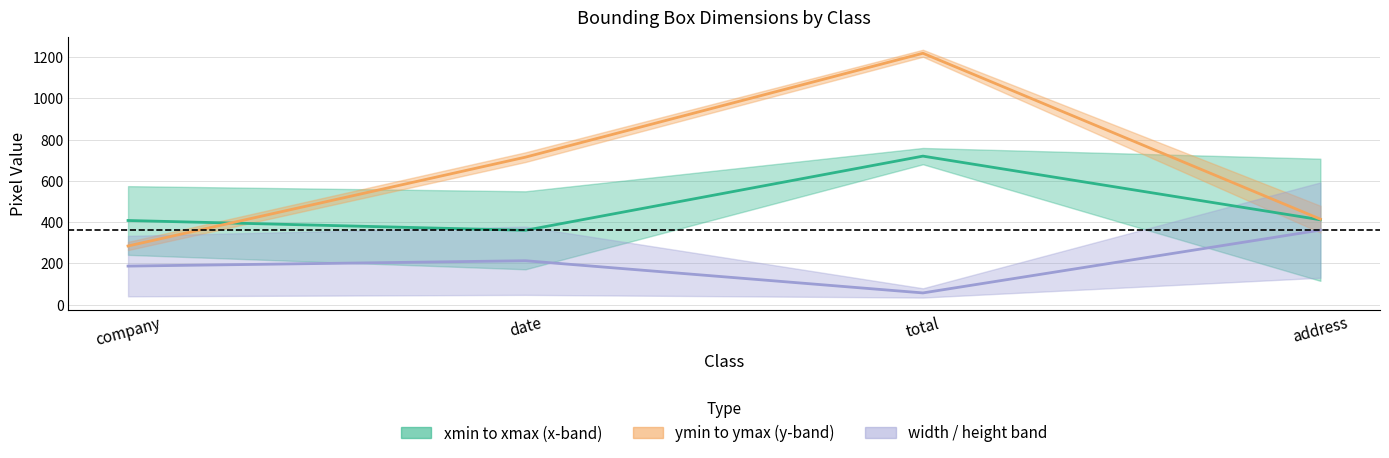

What is the total value across all series at total?

1994.0